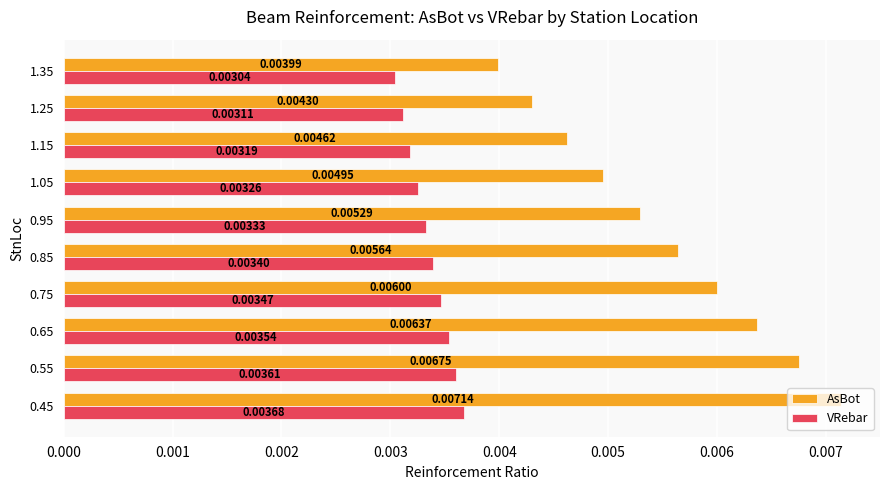

Is the value of AsBot at 1.05 greater than the value of VRebar at 0.95?

Yes